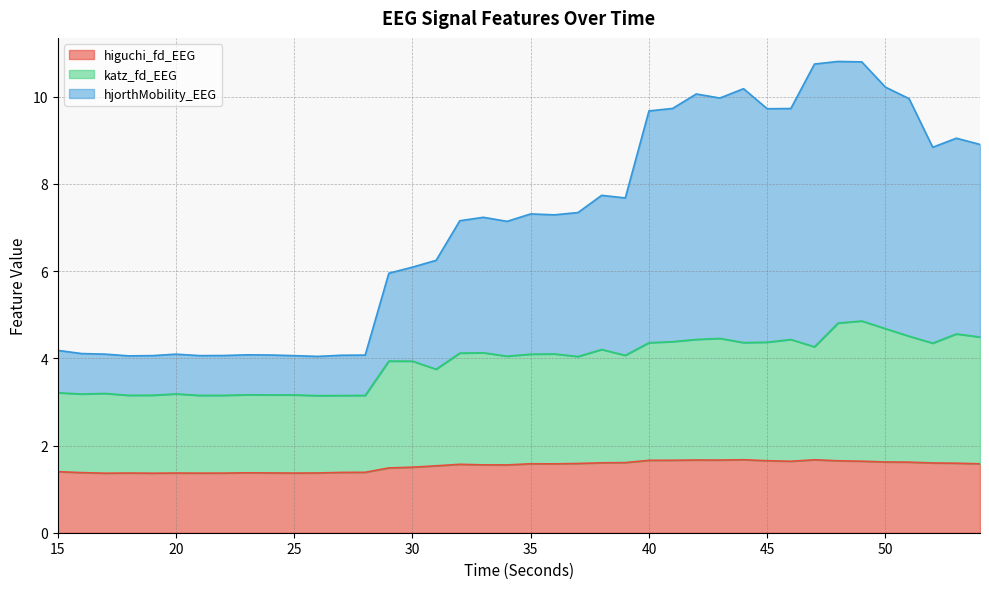

Which label corresponds to the smallest value in the chart?

19